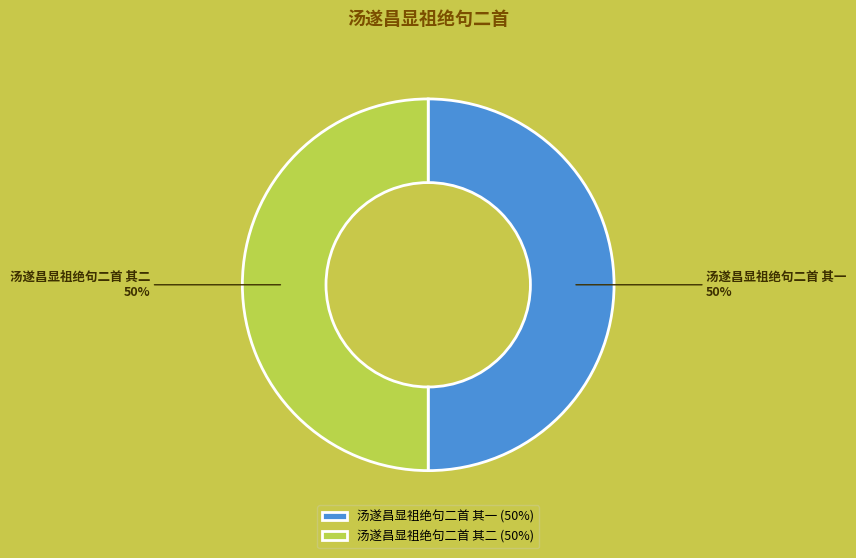

To the nearest percent, what is the average slice percentage?

50%